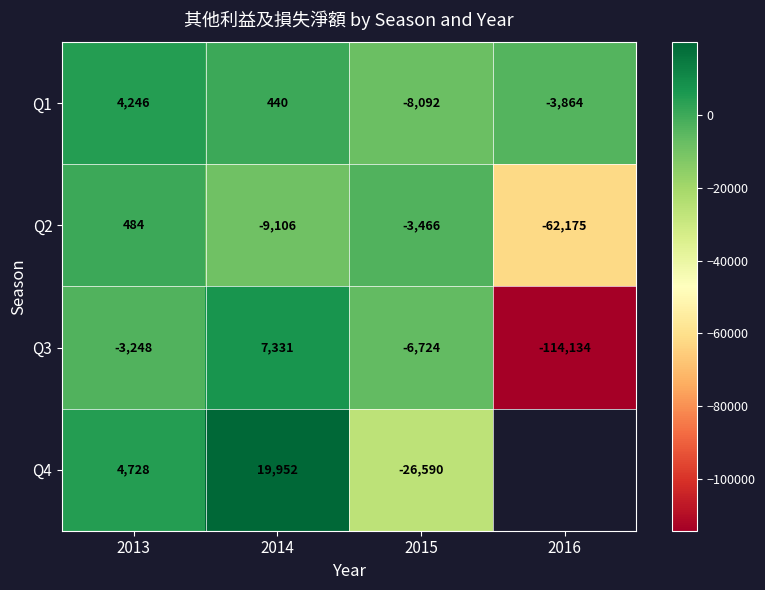

What is the spread (max minus min) of values at 2014?

29058